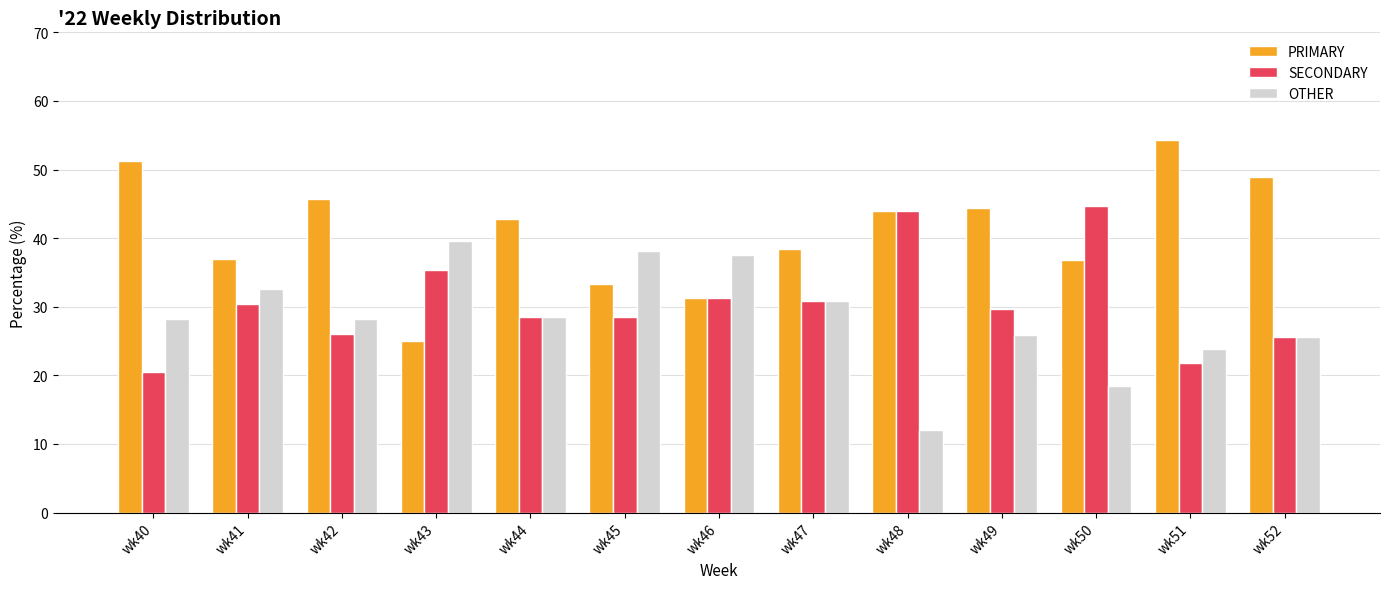

What is the value of the OTHER bar at the 12th from the left?

23.9